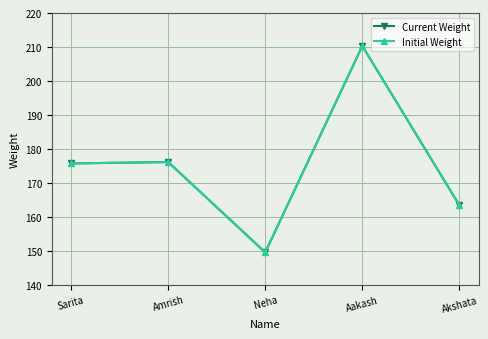

True or false: Current Weight has more than 1 points higher than both neighbors.

True